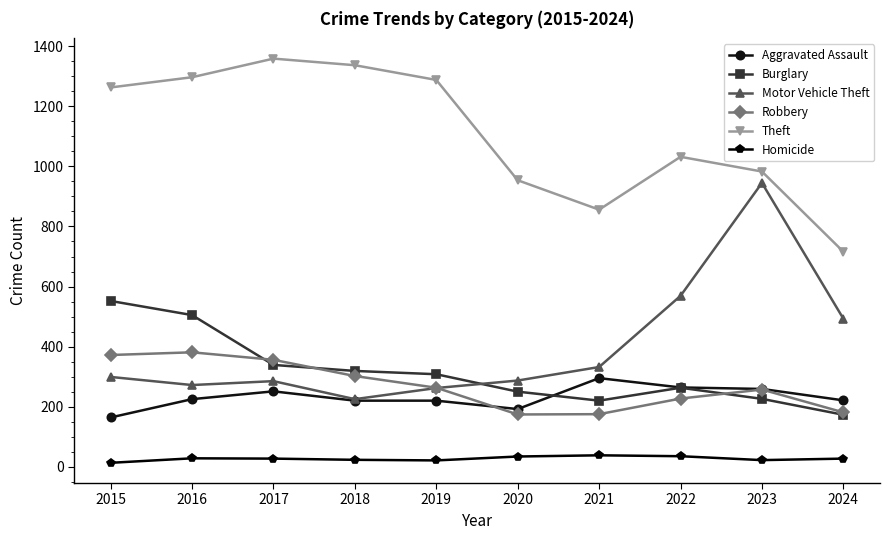

Is it true that Theft equals 716 at 2024?

True